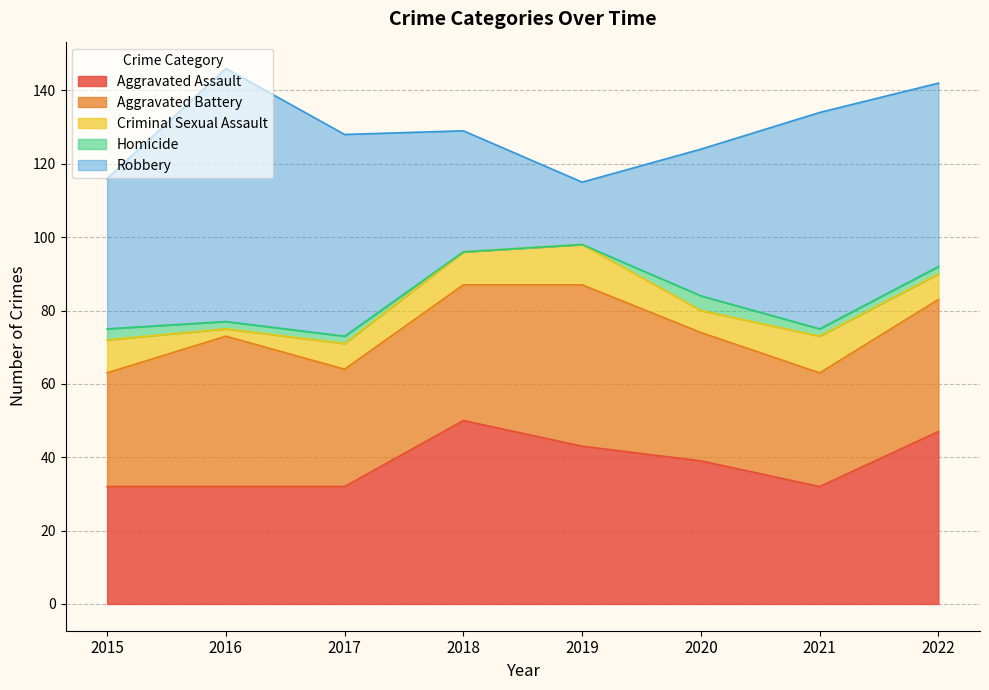

At which label does Criminal Sexual Assault first exceed 9?

2019